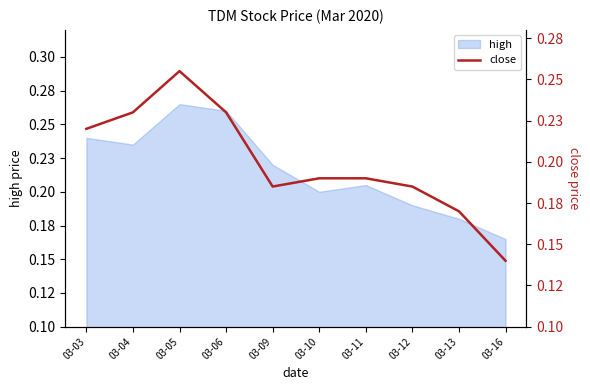

Reading left to right, what are all the values shown in this chart?

03-03=0.2	03-04=0.2	03-05=0.3	03-06=0.2	03-09=0.2	03-10=0.2	03-11=0.2	03-12=0.2	03-13=0.2	03-16=0.1